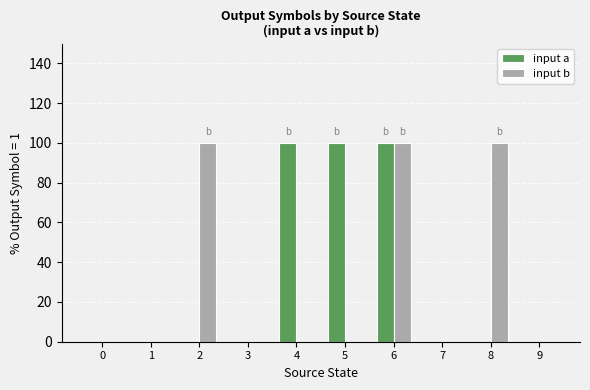

True or false: input a has a value of 0 at 1.

True